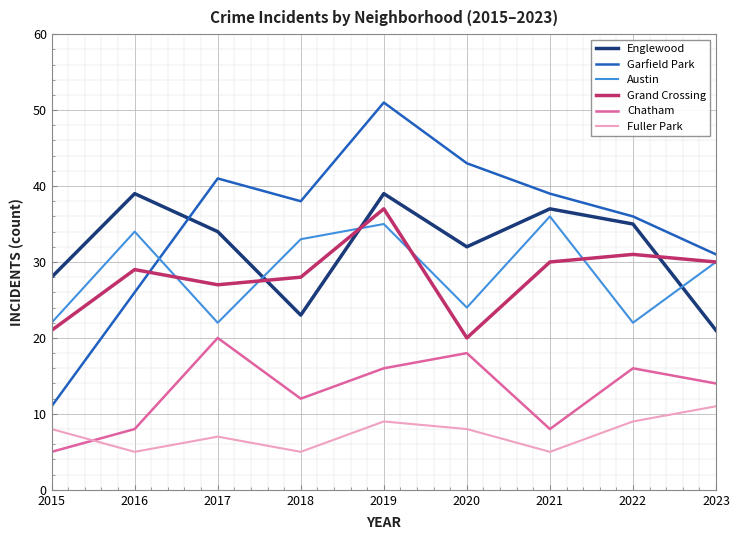

What is the sum of the Austin values at 2022 and 2018?

55